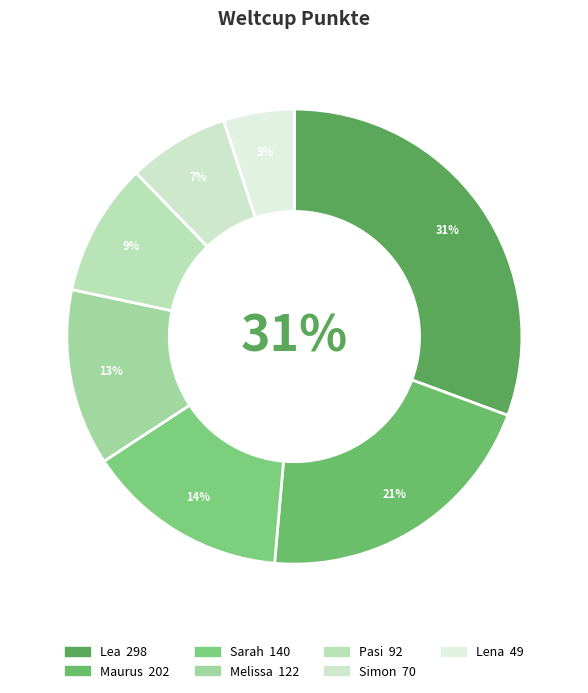

Which has a higher value, Melissa or Sarah?

Sarah